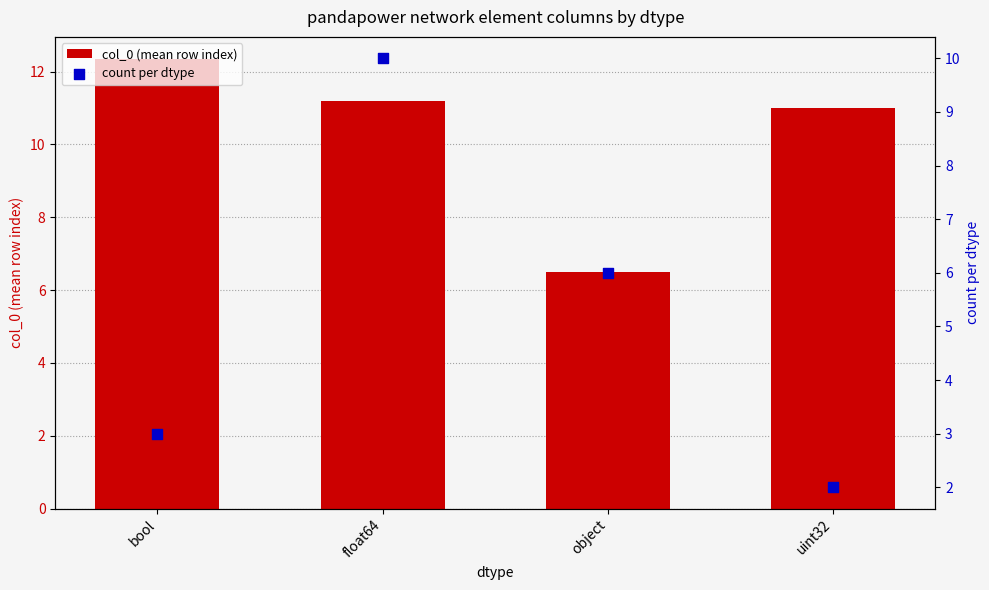

At how many categories does at least one series exceed 3?

4